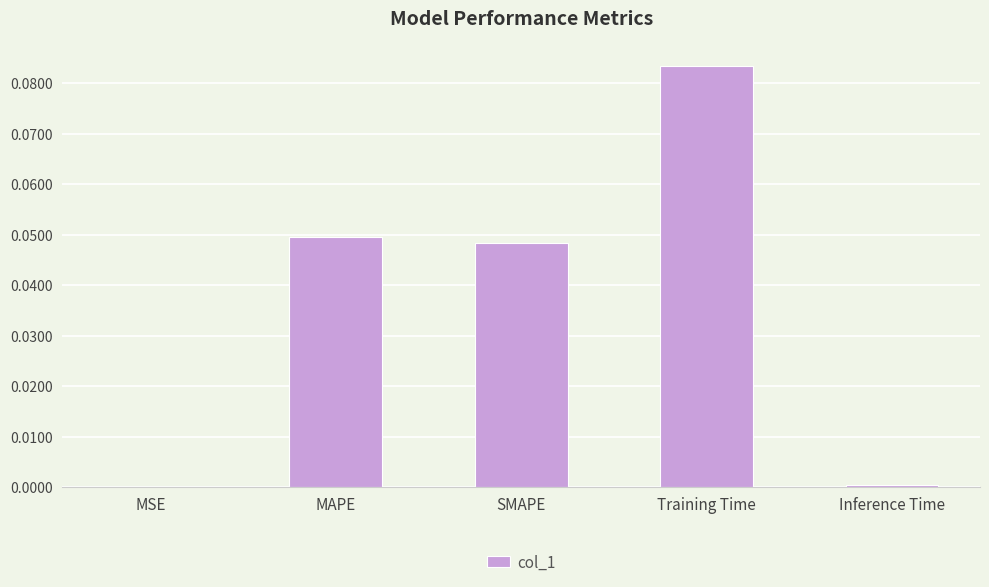

Does the chart contain stacked bars?

No